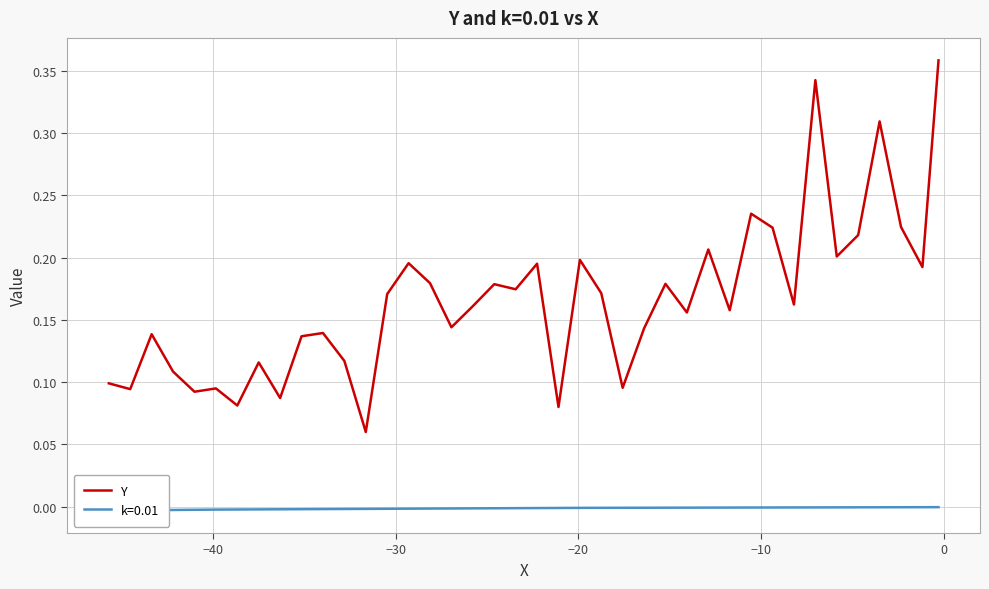

How many interior local valleys (lower than both neighbors) does the data have?

14